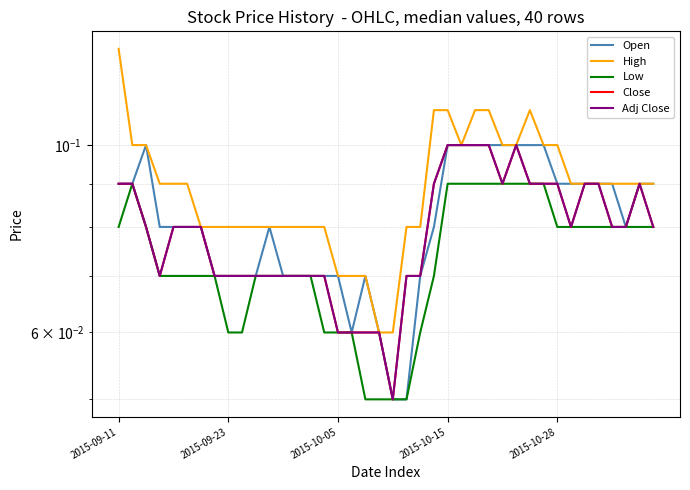

What is the approximate value of High at 25?

0.1